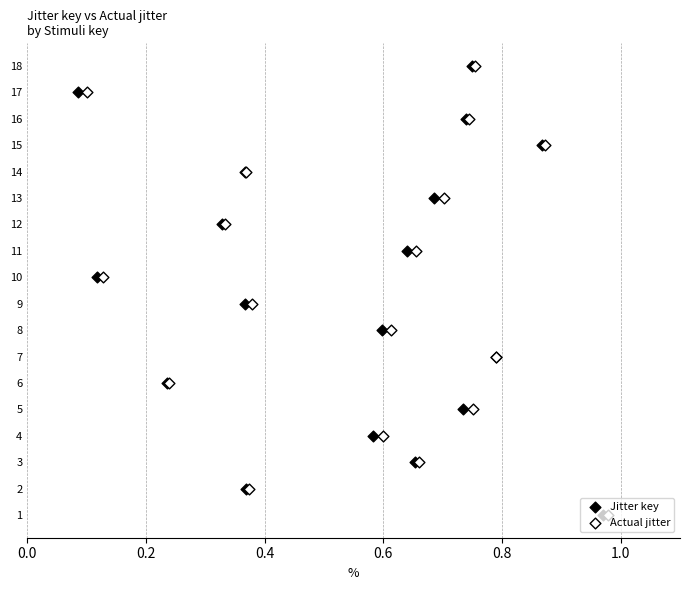

Which series reaches the maximum Y coordinate?

Jitter key